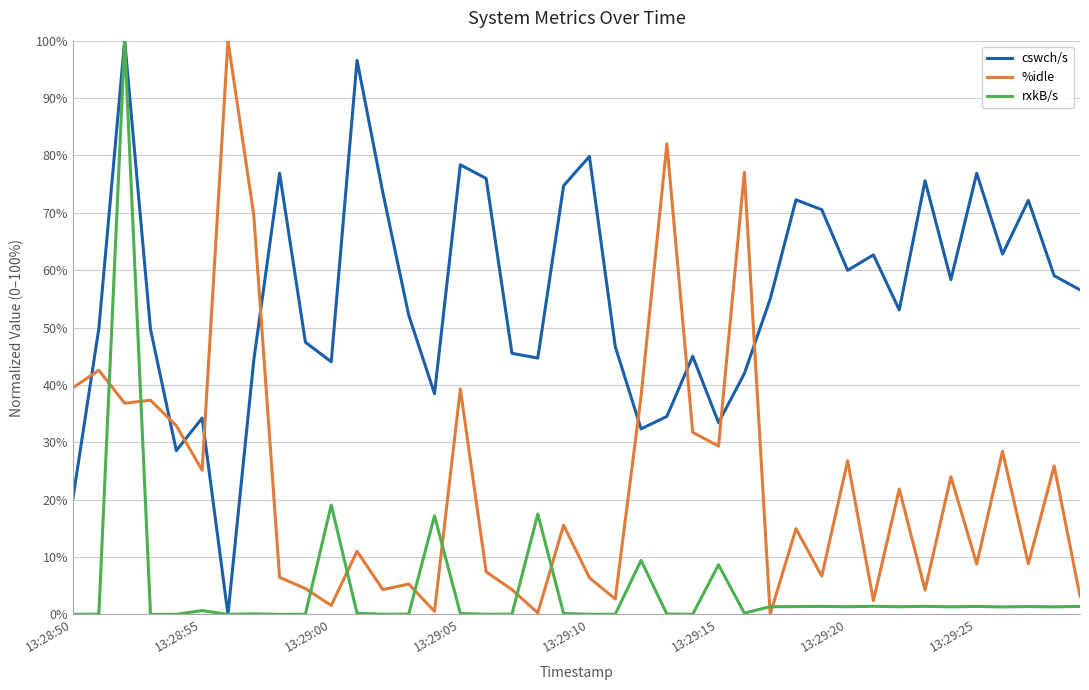

List the series in order of their overall mean, lowest first.

rxkB/s, %idle, cswch/s